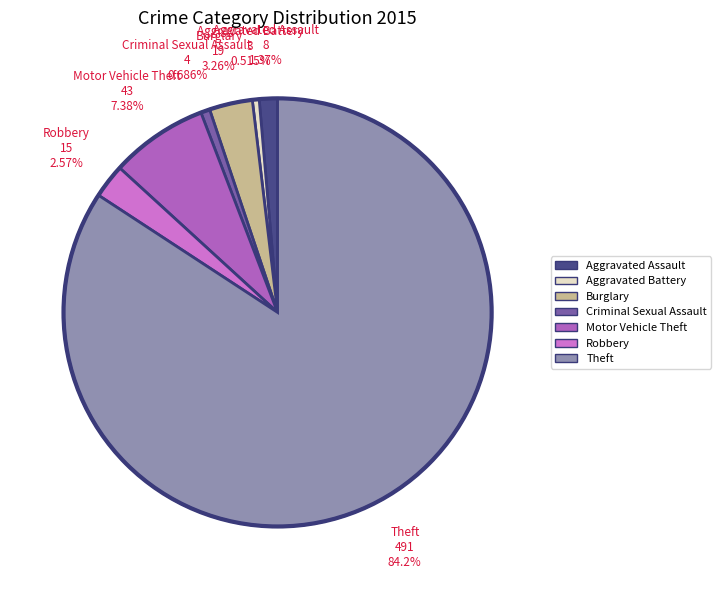

Which slice is the largest?

Theft